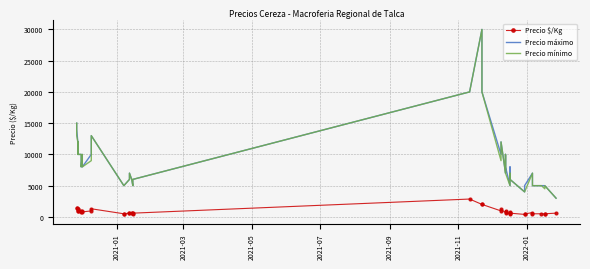

Count the number of data series in this chart.

3